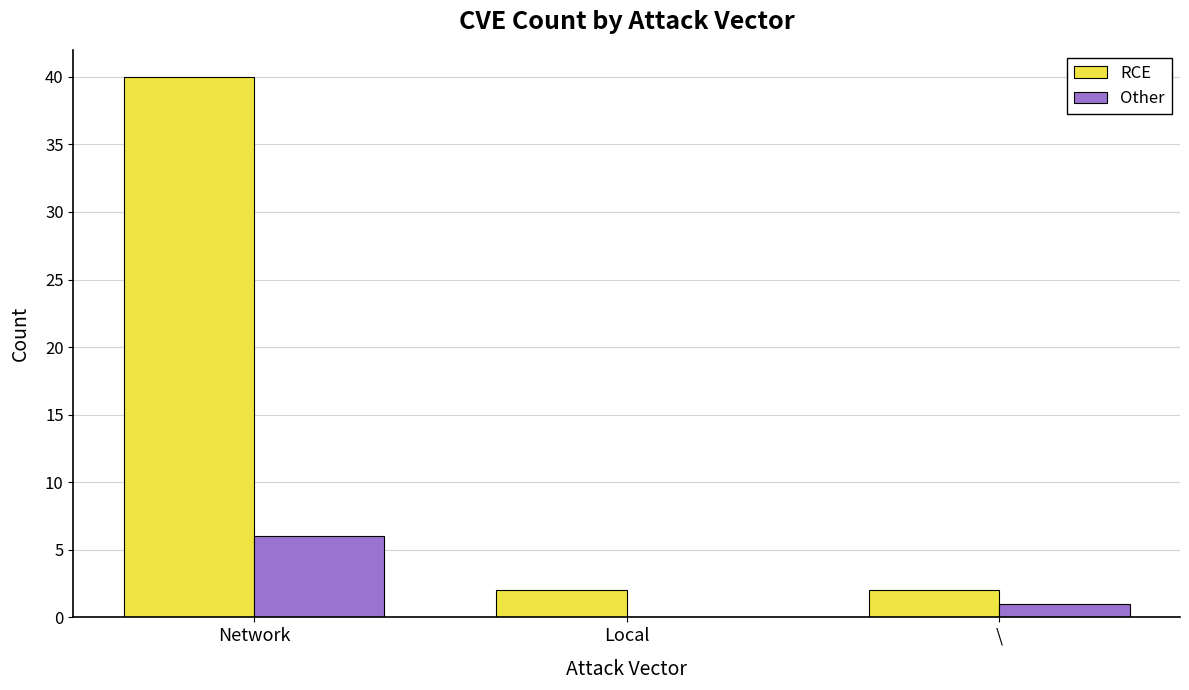

Which series has the largest total across all categories?

RCE